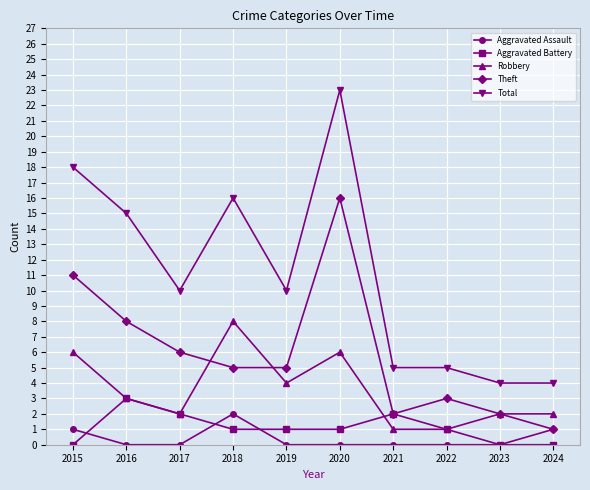

True or false: Total has more than 0 points higher than both neighbors.

True